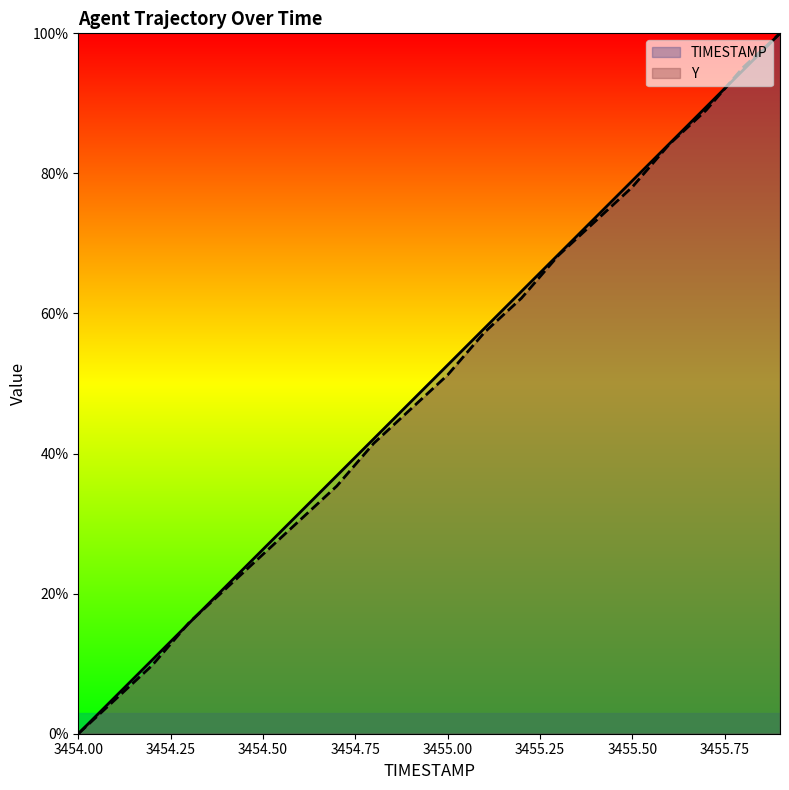

What is the maximum value for Y?

100.0